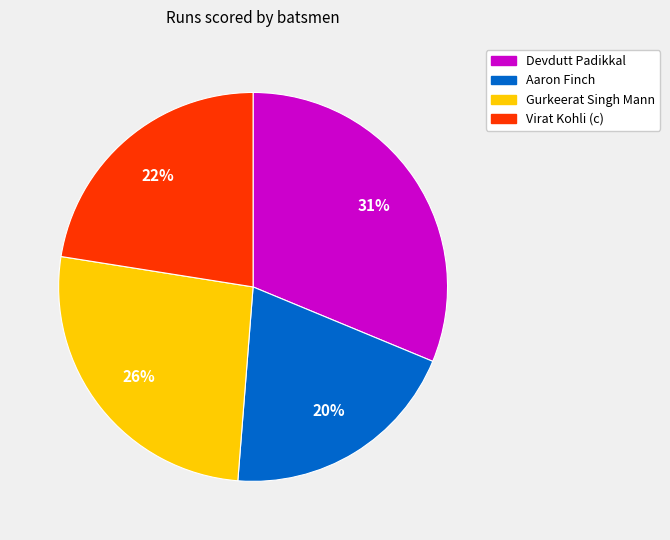

Does Virat Kohli (c) represent more than half of the total?

No